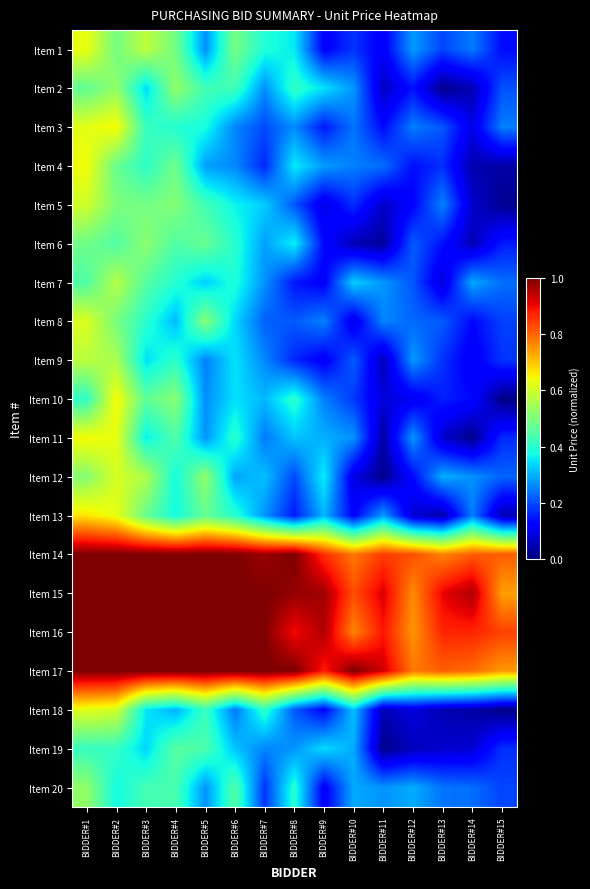

Reading left to right, what are all the values shown in this chart?

Item 1: BIDDER#1=0.6	BIDDER#2=0.5	BIDDER#3=0.6	BIDDER#4=0.5	BIDDER#5=0.3	BIDDER#6=0.5	BIDDER#7=0.4	BIDDER#8=0.4	BIDDER#9=0.1	BIDDER#10=0.2	BIDDER#11=0.1	BIDDER#12=0.3	BIDDER#13=0.2	BIDDER#14=0.2	BIDDER#15=0.1
Item 2: BIDDER#1=0.5	BIDDER#2=0.5	BIDDER#3=0.3	BIDDER#4=0.5	BIDDER#5=0.4	BIDDER#6=0.4	BIDDER#7=0.3	BIDDER#8=0.4	BIDDER#9=0.3	BIDDER#10=0.3	BIDDER#11=0.1	BIDDER#12=0.1	BIDDER#13=0.0	BIDDER#14=0.0	BIDDER#15=0.2
Item 3: BIDDER#1=0.6	BIDDER#2=0.7	BIDDER#3=0.4	BIDDER#4=0.4	BIDDER#5=0.4	BIDDER#6=0.3	BIDDER#7=0.2	BIDDER#8=0.3	BIDDER#9=0.1	BIDDER#10=0.2	BIDDER#11=0.1	BIDDER#12=0.2	BIDDER#13=0.2	BIDDER#14=0.1	BIDDER#15=0.2
Item 4: BIDDER#1=0.6	BIDDER#2=0.5	BIDDER#3=0.4	BIDDER#4=0.5	BIDDER#5=0.3	BIDDER#6=0.3	BIDDER#7=0.2	BIDDER#8=0.4	BIDDER#9=0.3	BIDDER#10=0.3	BIDDER#11=0.2	BIDDER#12=0.1	BIDDER#13=0.2	BIDDER#14=0.0	BIDDER#15=0.0
Item 5: BIDDER#1=0.6	BIDDER#2=0.5	BIDDER#3=0.5	BIDDER#4=0.5	BIDDER#5=0.4	BIDDER#6=0.4	BIDDER#7=0.3	BIDDER#8=0.2	BIDDER#9=0.1	BIDDER#10=0.2	BIDDER#11=0.1	BIDDER#12=0.1	BIDDER#13=0.3	BIDDER#14=0.1	BIDDER#15=0.0
Item 6: BIDDER#1=0.5	BIDDER#2=0.4	BIDDER#3=0.5	BIDDER#4=0.4	BIDDER#5=0.5	BIDDER#6=0.4	BIDDER#7=0.3	BIDDER#8=0.4	BIDDER#9=0.1	BIDDER#10=0.0	BIDDER#11=0.0	BIDDER#12=0.2	BIDDER#13=0.1	BIDDER#14=0.0	BIDDER#15=0.2
Item 7: BIDDER#1=0.4	BIDDER#2=0.6	BIDDER#3=0.5	BIDDER#4=0.4	BIDDER#5=0.3	BIDDER#6=0.4	BIDDER#7=0.3	BIDDER#8=0.1	BIDDER#9=0.1	BIDDER#10=0.3	BIDDER#11=0.3	BIDDER#12=0.2	BIDDER#13=0.1	BIDDER#14=0.3	BIDDER#15=0.2
Item 8: BIDDER#1=0.6	BIDDER#2=0.5	BIDDER#3=0.4	BIDDER#4=0.3	BIDDER#5=0.5	BIDDER#6=0.3	BIDDER#7=0.2	BIDDER#8=0.2	BIDDER#9=0.3	BIDDER#10=0.1	BIDDER#11=0.3	BIDDER#12=0.2	BIDDER#13=0.2	BIDDER#14=0.1	BIDDER#15=0.2
Item 9: BIDDER#1=0.6	BIDDER#2=0.6	BIDDER#3=0.3	BIDDER#4=0.4	BIDDER#5=0.3	BIDDER#6=0.3	BIDDER#7=0.3	BIDDER#8=0.2	BIDDER#9=0.1	BIDDER#10=0.2	BIDDER#11=0.1	BIDDER#12=0.3	BIDDER#13=0.2	BIDDER#14=0.1	BIDDER#15=0.2
Item 10: BIDDER#1=0.4	BIDDER#2=0.6	BIDDER#3=0.5	BIDDER#4=0.5	BIDDER#5=0.3	BIDDER#6=0.3	BIDDER#7=0.3	BIDDER#8=0.4	BIDDER#9=0.3	BIDDER#10=0.2	BIDDER#11=0.1	BIDDER#12=0.1	BIDDER#13=0.2	BIDDER#14=0.1	BIDDER#15=0.0
Item 11: BIDDER#1=0.6	BIDDER#2=0.6	BIDDER#3=0.4	BIDDER#4=0.4	BIDDER#5=0.3	BIDDER#6=0.4	BIDDER#7=0.2	BIDDER#8=0.3	BIDDER#9=0.3	BIDDER#10=0.3	BIDDER#11=0.0	BIDDER#12=0.3	BIDDER#13=0.1	BIDDER#14=0.0	BIDDER#15=0.2
Item 12: BIDDER#1=0.5	BIDDER#2=0.6	BIDDER#3=0.6	BIDDER#4=0.4	BIDDER#5=0.5	BIDDER#6=0.3	BIDDER#7=0.3	BIDDER#8=0.2	BIDDER#9=0.4	BIDDER#10=0.1	BIDDER#11=0.0	BIDDER#12=0.1	BIDDER#13=0.3	BIDDER#14=0.3	BIDDER#15=0.2
Item 13: BIDDER#1=0.7	BIDDER#2=0.6	BIDDER#3=0.5	BIDDER#4=0.4	BIDDER#5=0.5	BIDDER#6=0.4	BIDDER#7=0.3	BIDDER#8=0.1	BIDDER#9=0.3	BIDDER#10=0.1	BIDDER#11=0.3	BIDDER#12=0.1	BIDDER#13=0.0	BIDDER#14=0.2	BIDDER#15=0.0
Item 14: BIDDER#1=1.0	BIDDER#2=1.0	BIDDER#3=1.0	BIDDER#4=1.0	BIDDER#5=1.0	BIDDER#6=1.0	BIDDER#7=1.0	BIDDER#8=1.0	BIDDER#9=0.9	BIDDER#10=0.8	BIDDER#11=0.8	BIDDER#12=0.8	BIDDER#13=0.8	BIDDER#14=0.8	BIDDER#15=0.8
Item 15: BIDDER#1=1.0	BIDDER#2=1.0	BIDDER#3=1.0	BIDDER#4=1.0	BIDDER#5=1.0	BIDDER#6=1.0	BIDDER#7=1.0	BIDDER#8=1.0	BIDDER#9=1.0	BIDDER#10=0.8	BIDDER#11=0.9	BIDDER#12=0.8	BIDDER#13=0.9	BIDDER#14=1.0	BIDDER#15=0.7
Item 16: BIDDER#1=1.0	BIDDER#2=1.0	BIDDER#3=1.0	BIDDER#4=1.0	BIDDER#5=1.0	BIDDER#6=1.0	BIDDER#7=1.0	BIDDER#8=0.9	BIDDER#9=1.0	BIDDER#10=0.8	BIDDER#11=0.9	BIDDER#12=0.8	BIDDER#13=0.9	BIDDER#14=0.9	BIDDER#15=0.8
Item 17: BIDDER#1=1.0	BIDDER#2=1.0	BIDDER#3=1.0	BIDDER#4=1.0	BIDDER#5=1.0	BIDDER#6=1.0	BIDDER#7=1.0	BIDDER#8=1.0	BIDDER#9=0.9	BIDDER#10=1.0	BIDDER#11=0.9	BIDDER#12=0.8	BIDDER#13=0.8	BIDDER#14=0.8	BIDDER#15=0.7
Item 18: BIDDER#1=0.6	BIDDER#2=0.6	BIDDER#3=0.4	BIDDER#4=0.3	BIDDER#5=0.4	BIDDER#6=0.2	BIDDER#7=0.4	BIDDER#8=0.2	BIDDER#9=0.1	BIDDER#10=0.3	BIDDER#11=0.0	BIDDER#12=0.1	BIDDER#13=0.0	BIDDER#14=0.0	BIDDER#15=0.0
Item 19: BIDDER#1=0.4	BIDDER#2=0.4	BIDDER#3=0.3	BIDDER#4=0.5	BIDDER#5=0.4	BIDDER#6=0.3	BIDDER#7=0.3	BIDDER#8=0.3	BIDDER#9=0.3	BIDDER#10=0.3	BIDDER#11=0.0	BIDDER#12=0.1	BIDDER#13=0.1	BIDDER#14=0.1	BIDDER#15=0.2
Item 20: BIDDER#1=0.5	BIDDER#2=0.4	BIDDER#3=0.4	BIDDER#4=0.4	BIDDER#5=0.3	BIDDER#6=0.5	BIDDER#7=0.2	BIDDER#8=0.4	BIDDER#9=0.1	BIDDER#10=0.3	BIDDER#11=0.3	BIDDER#12=0.3	BIDDER#13=0.2	BIDDER#14=0.2	BIDDER#15=0.2